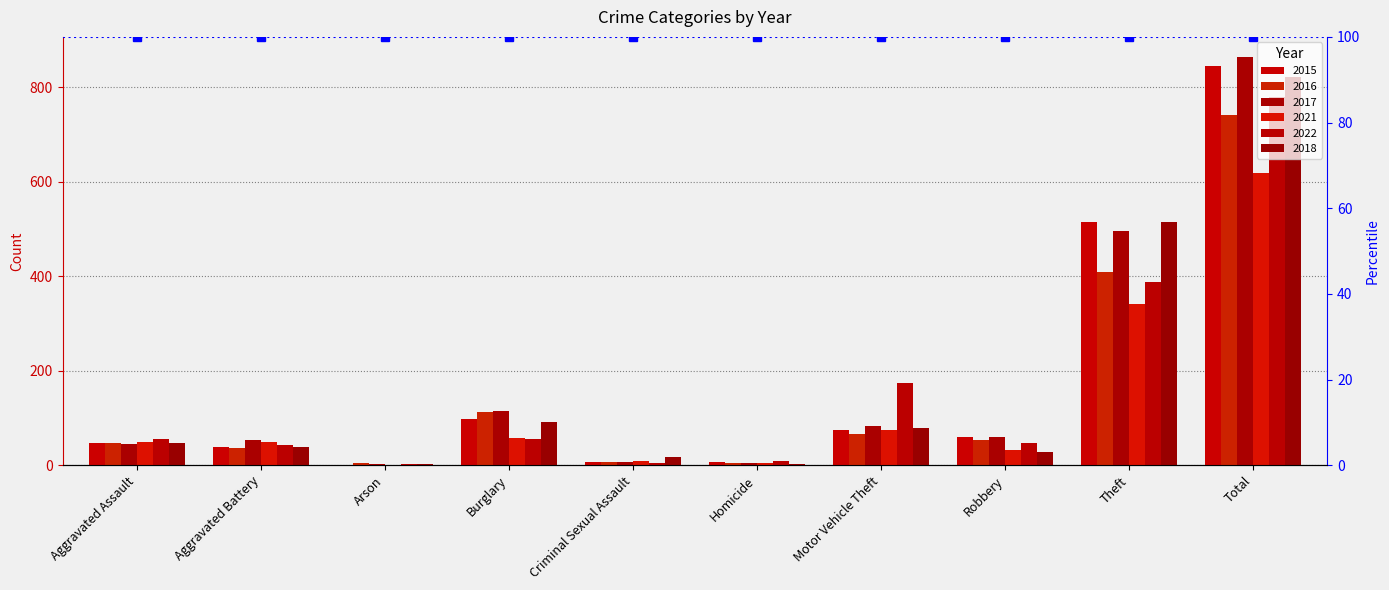

Which series changed the most between Aggravated Assault and Theft?

2015